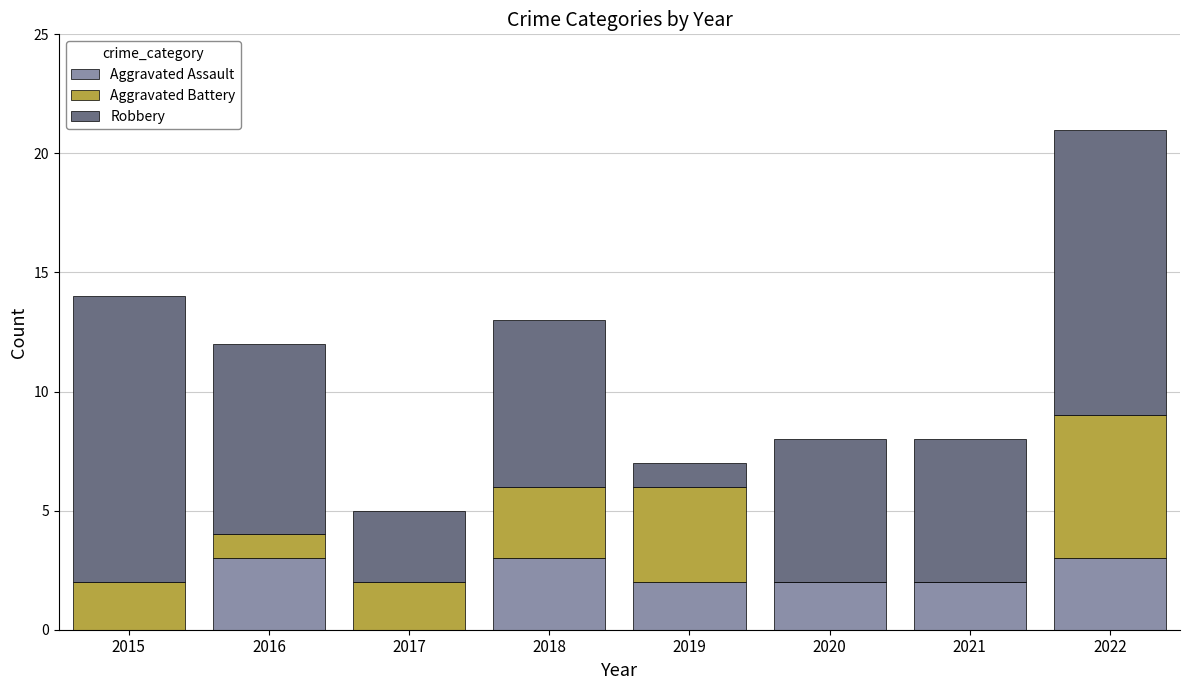

Count the number of categories in the chart.

8